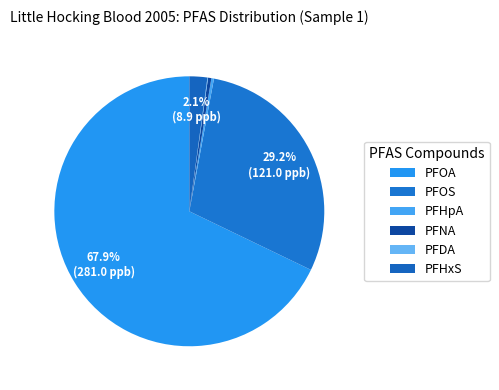

Between PFOA and PFDA, which is larger?

PFOA